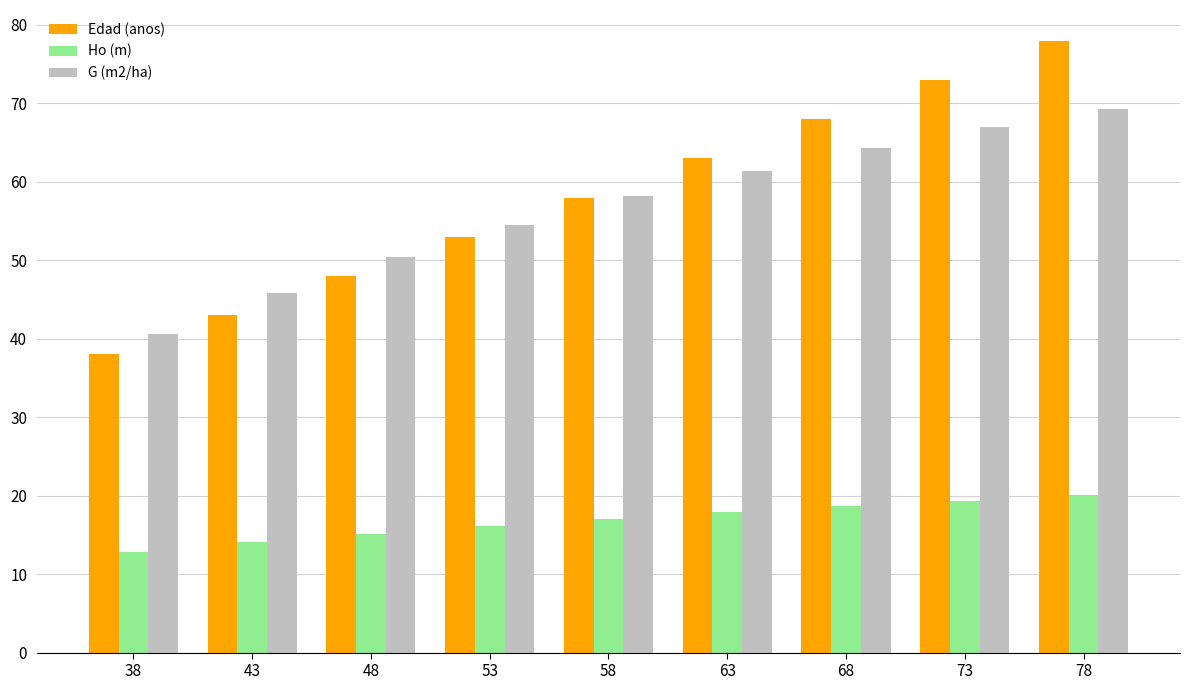

List the labels in order of Edad (anos) value, largest first.

78, 73, 68, 63, 58, 53, 48, 43, 38